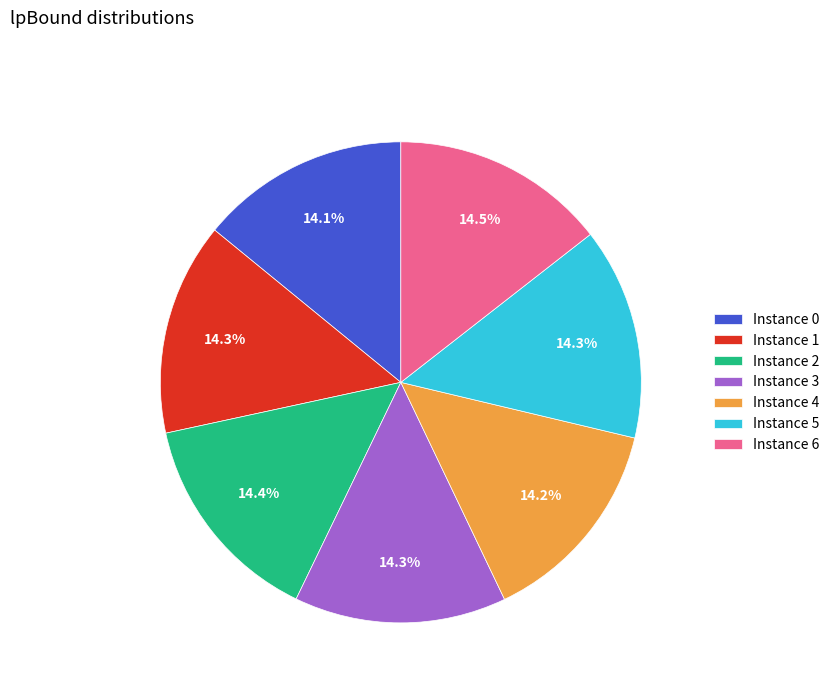

How many slices are in this pie chart?

7